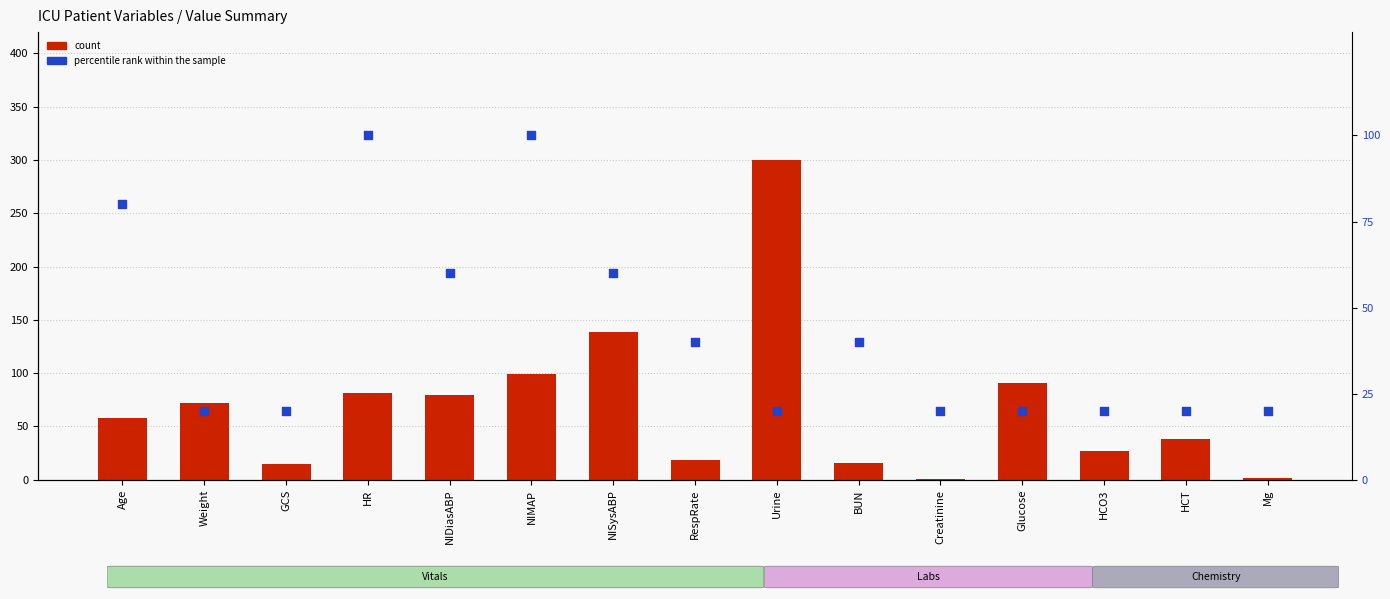

At which category is the sum across all series the highest?

Urine